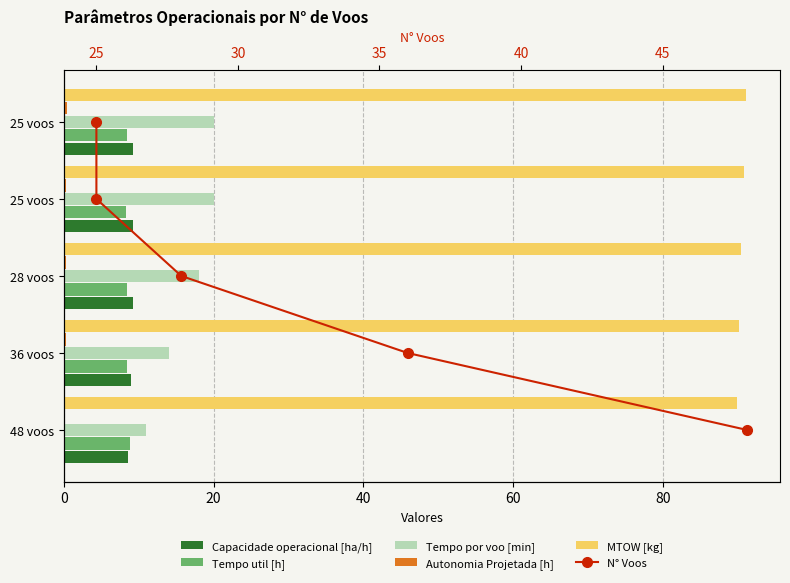

How many groups of bars are there?

5